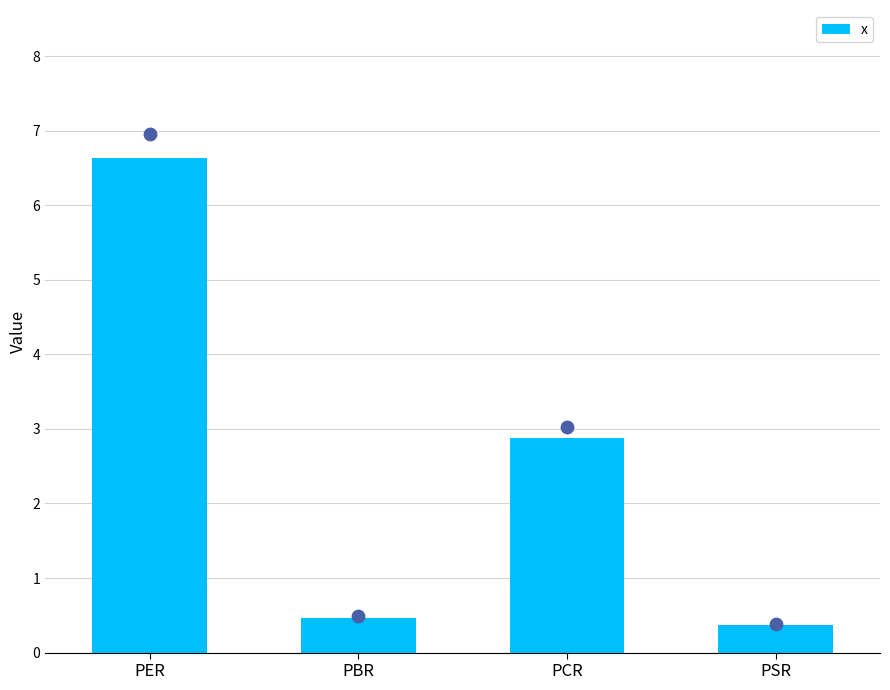

What is the change in value from PER to PBR?

-6.2